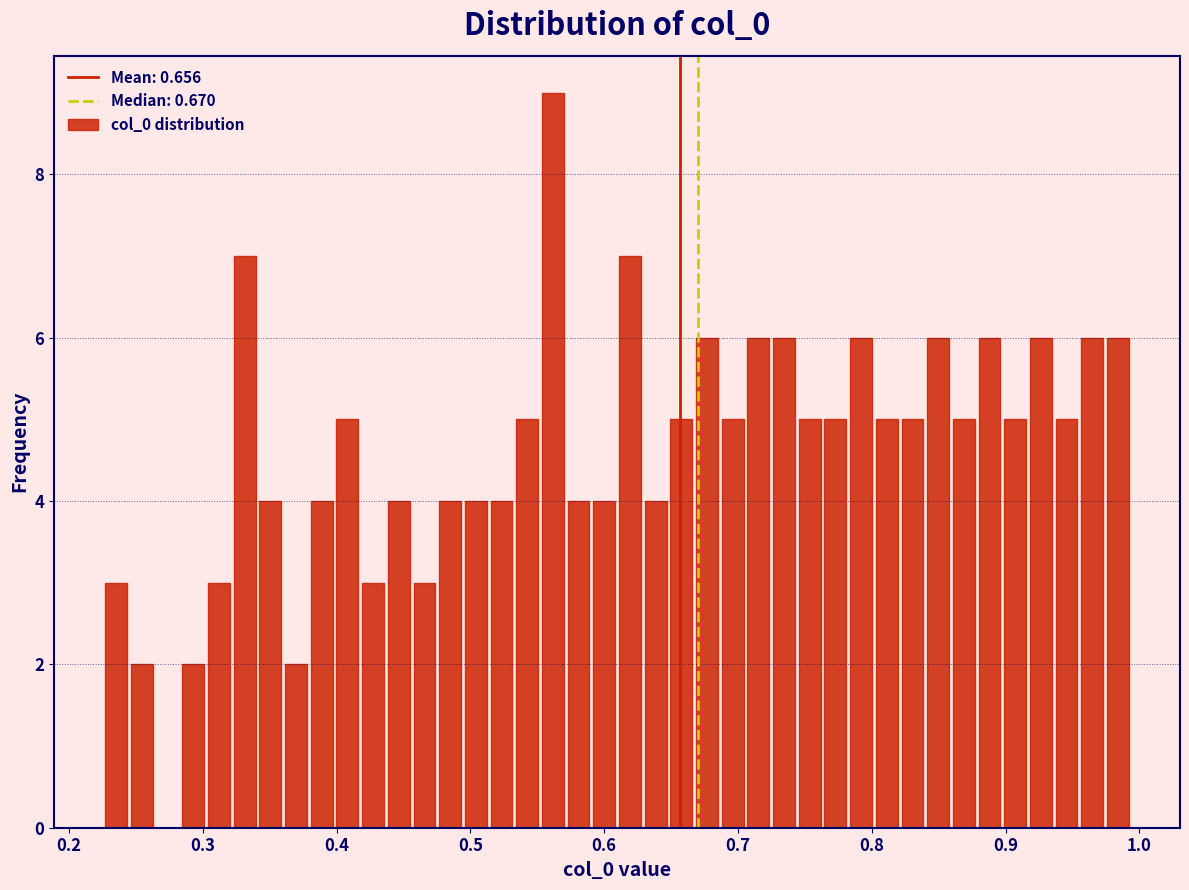

Around what value on the x-axis is the tallest bar? Give the approximate position of its centre, as read against the axis.

0.56